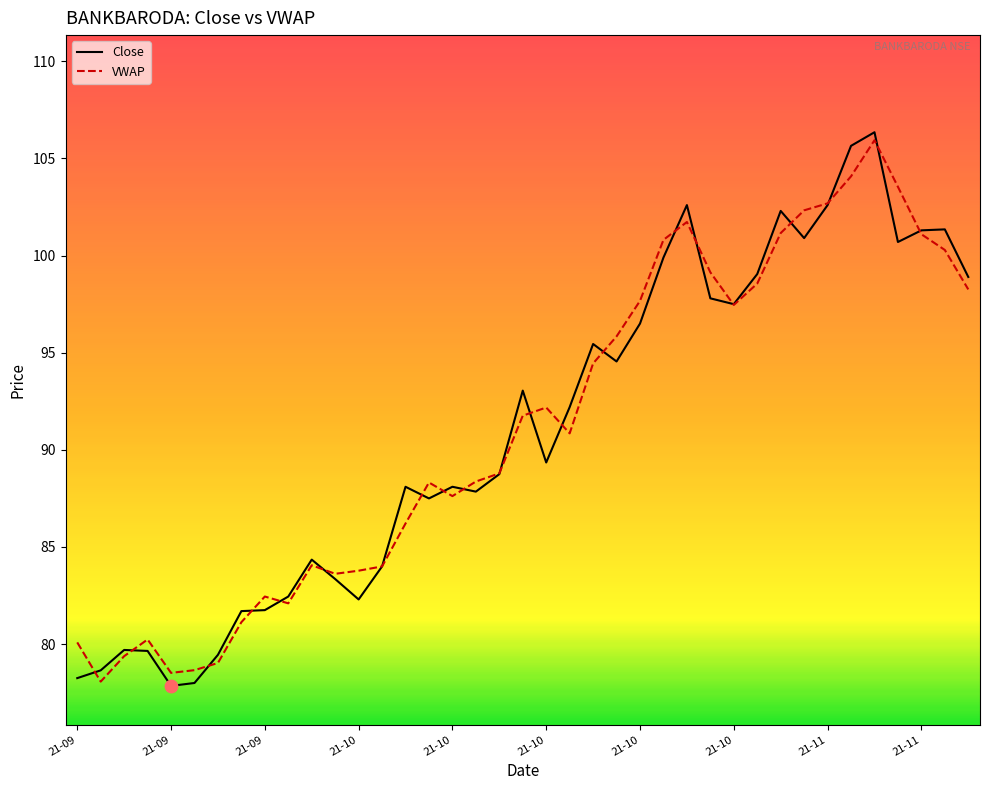

Which series has the largest range (max minus min)?

Close